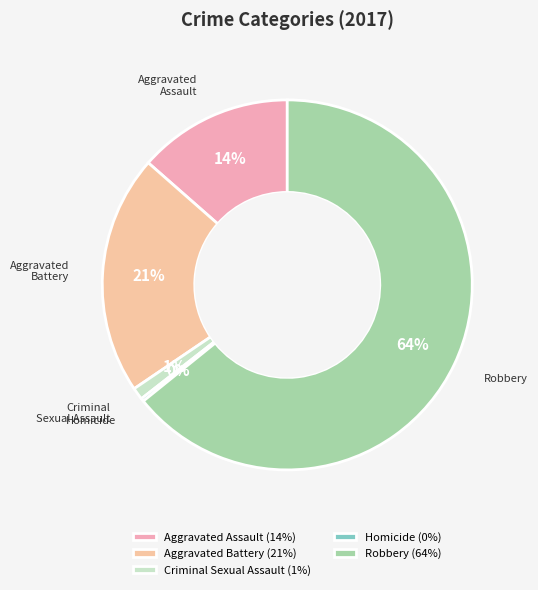

Between Criminal Sexual Assault and Robbery, which is larger?

Robbery